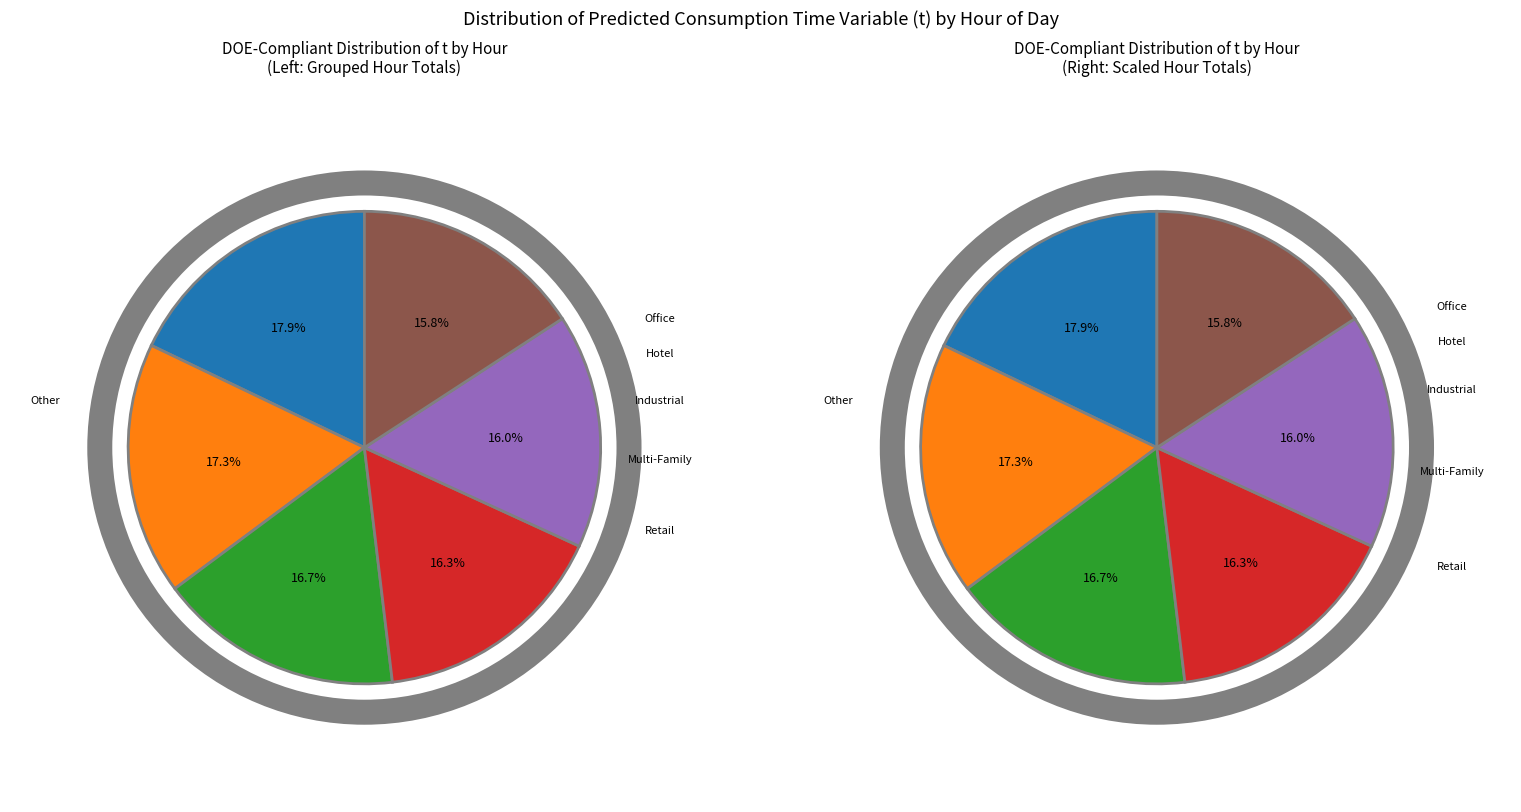

Combined, do 20 and 19 account for over 50%?

No